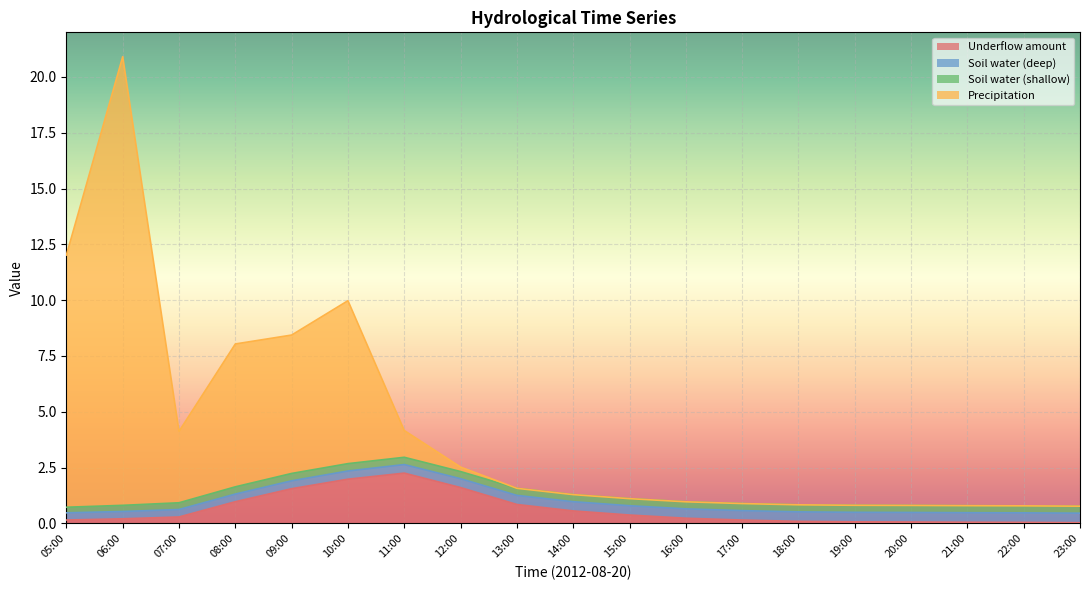

List the labels in order of Precipitation value, smallest first.

23:00, 22:00, 21:00, 20:00, 19:00, 18:00, 17:00, 16:00, 15:00, 14:00, 13:00, 12:00, 07:00, 11:00, 08:00, 09:00, 10:00, 05:00, 06:00